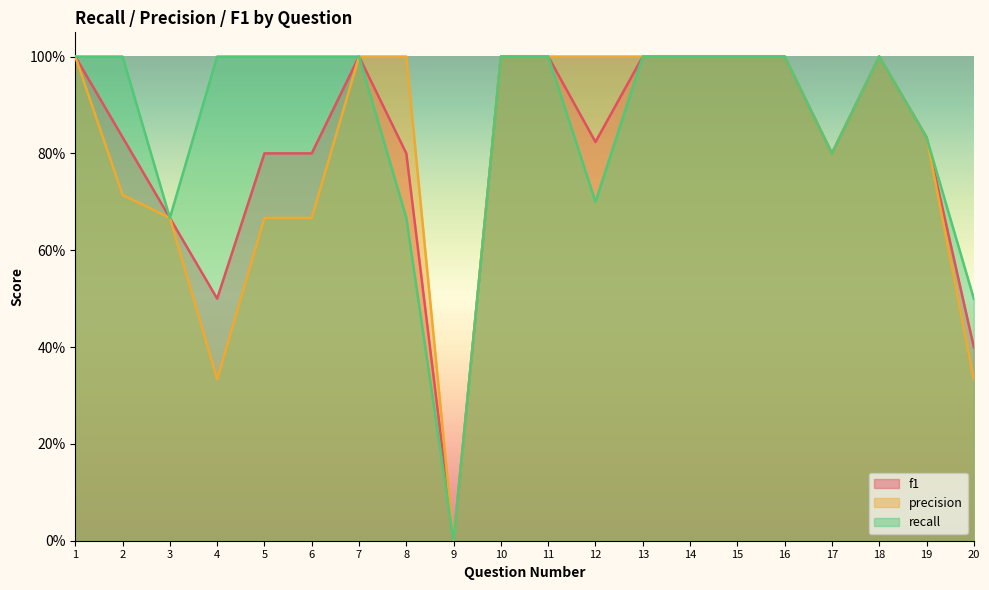

How many data points in precision are less than 1?

9